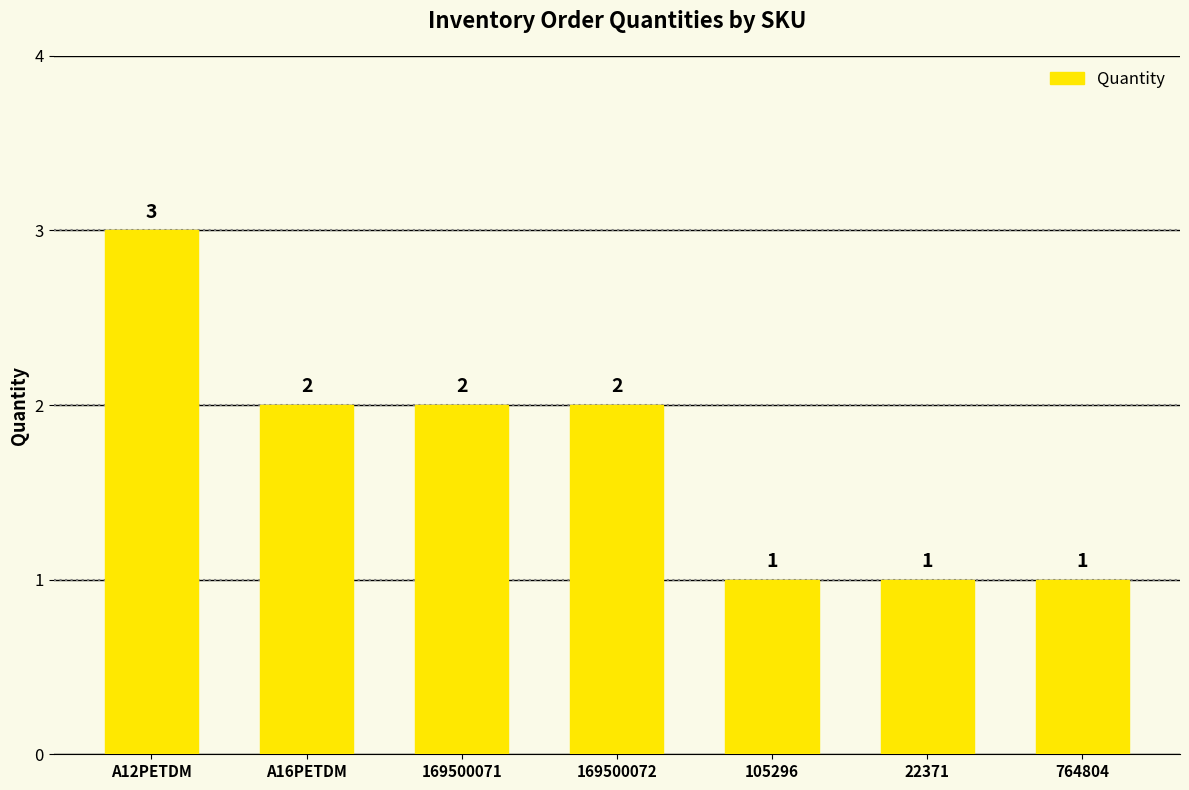

What is the minimum value shown in the chart?

1